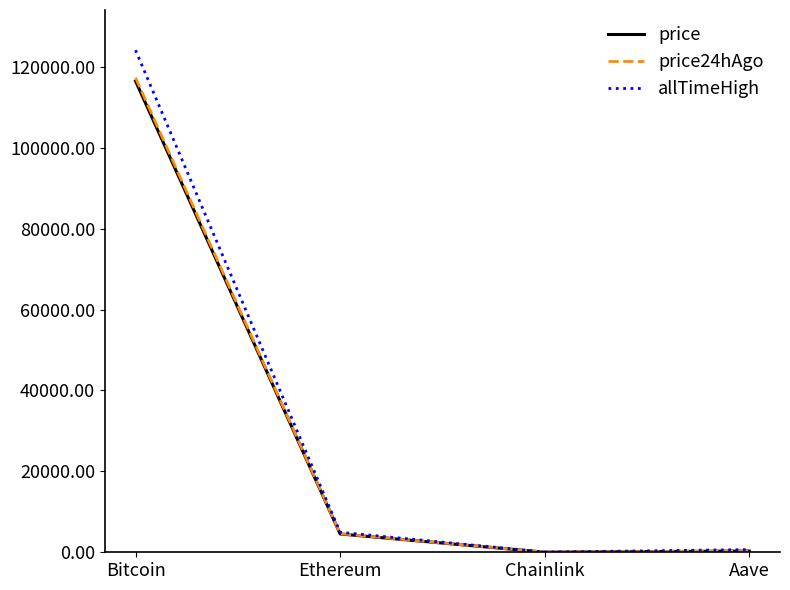

How many series are shown in this chart?

3